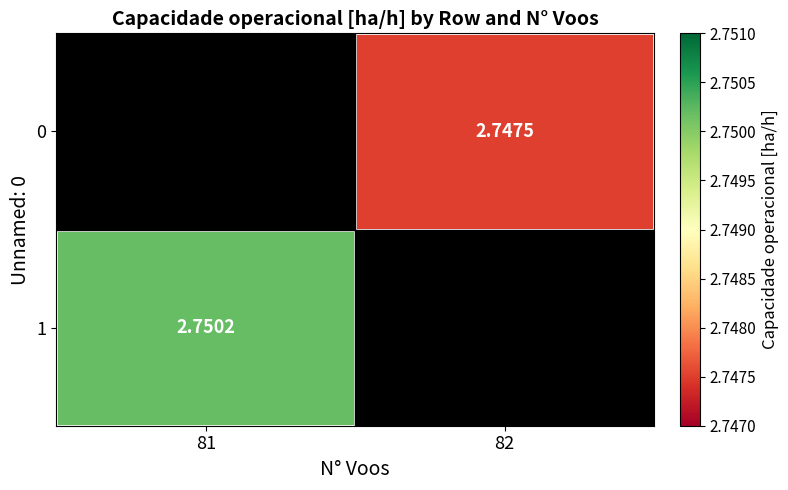

List the series in order of their peak value, lowest first.

0, 1